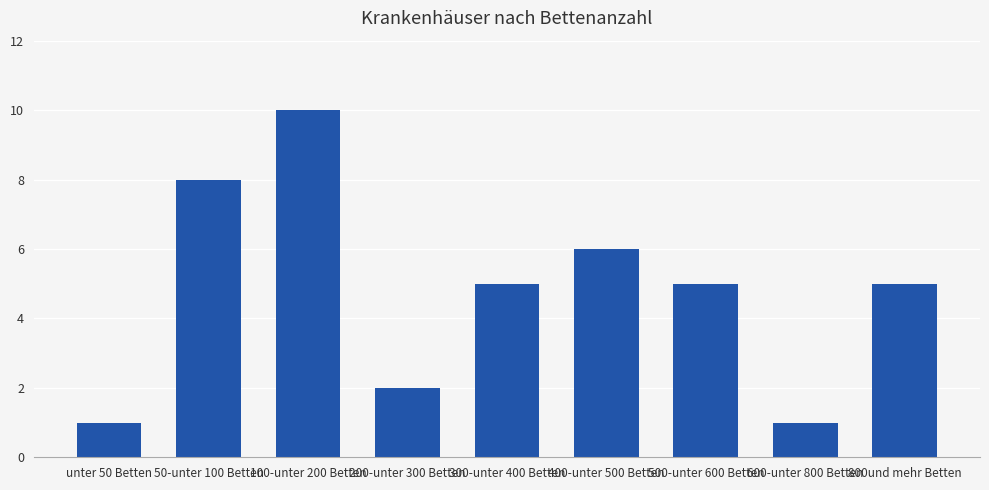

Reading left to right, what are all the values shown in this chart?

unter 50 Betten=1	50-unter 100 Betten=8	100-unter 200 Betten=10	200-unter 300 Betten=2	300-unter 400 Betten=5	400-unter 500 Betten=6	500-unter 600 Betten=5	600-unter 800 Betten=1	800und mehr Betten=5